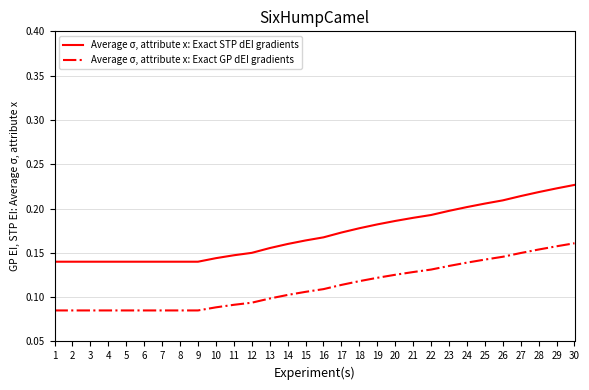

The Average σ, attribute x: Exact STP dEI gradients series shows 0.1 at 5. True or false?

True